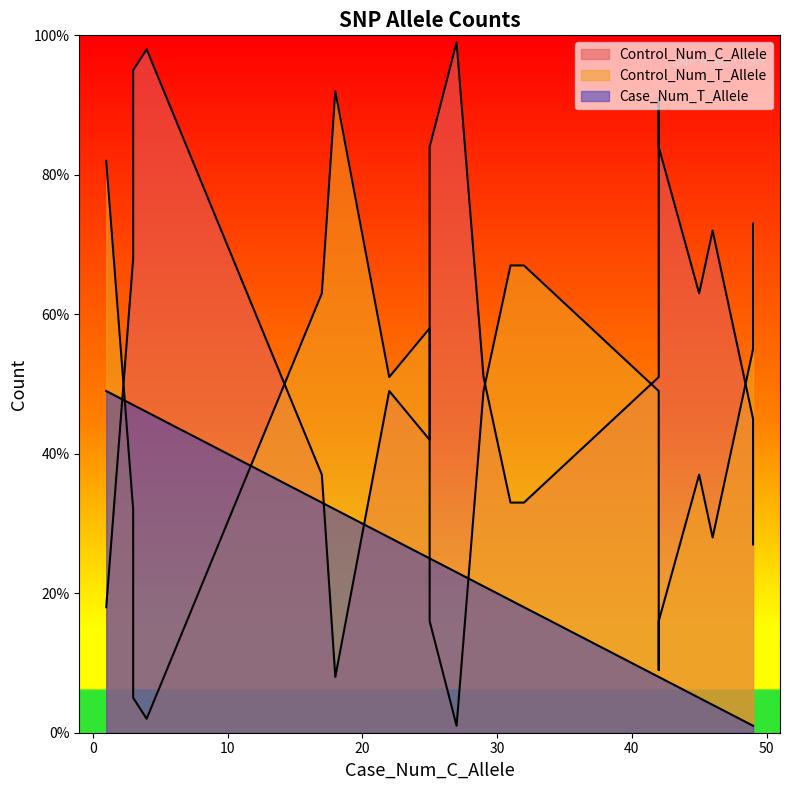

The Control_Num_T_Allele series shows 9 at snp1. True or false?

False